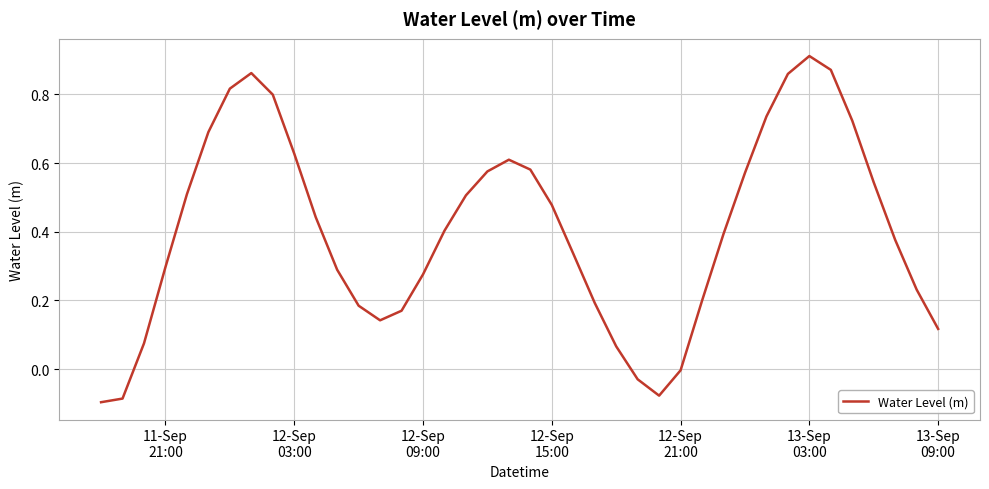

What is the difference between the maximum and minimum values?

1.0